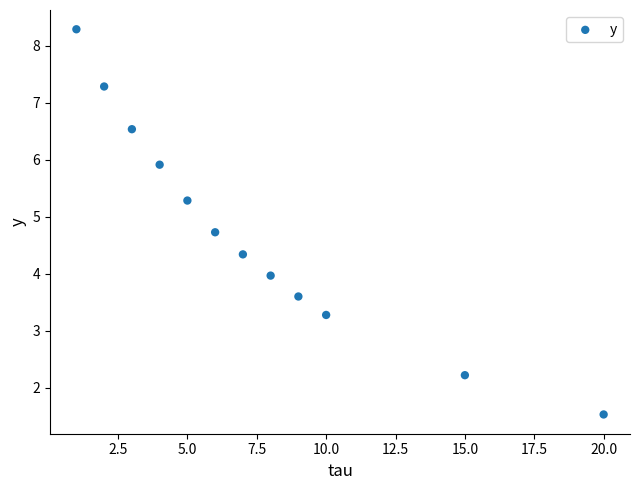

What is the range of Y values (max minus min)?

6.8